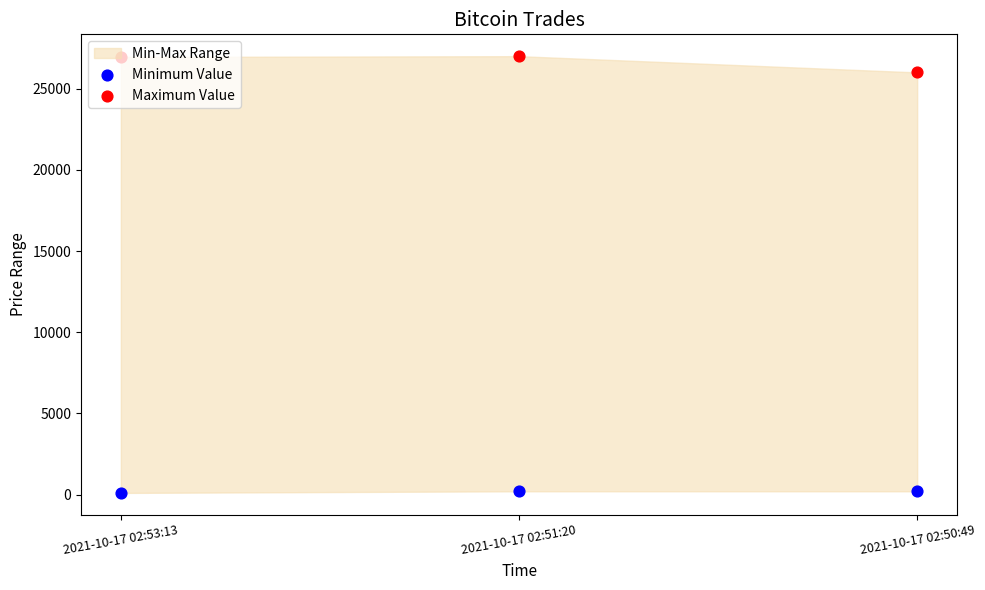

Which series has the largest Y range (max minus min)?

Maximum Value